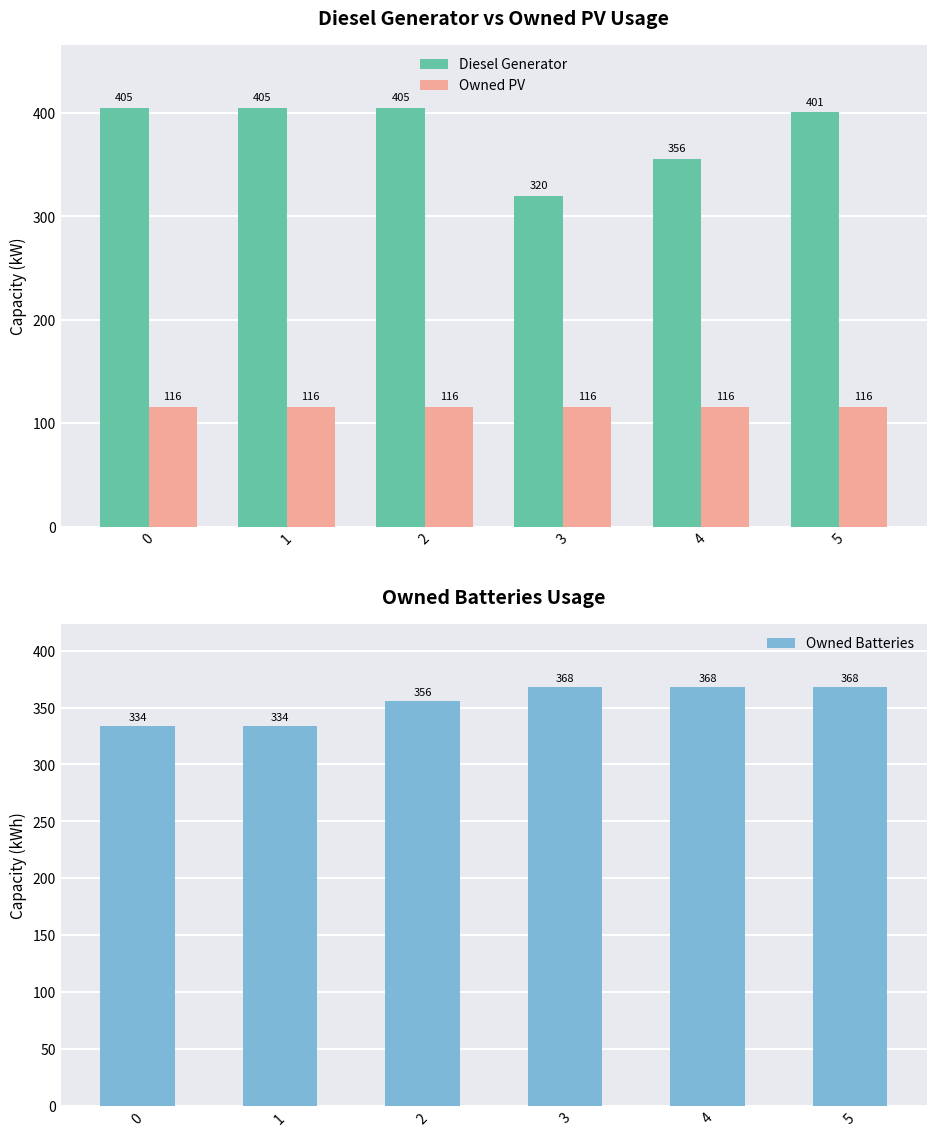

True or false: Owned PV has a value of 116 at 2.

True